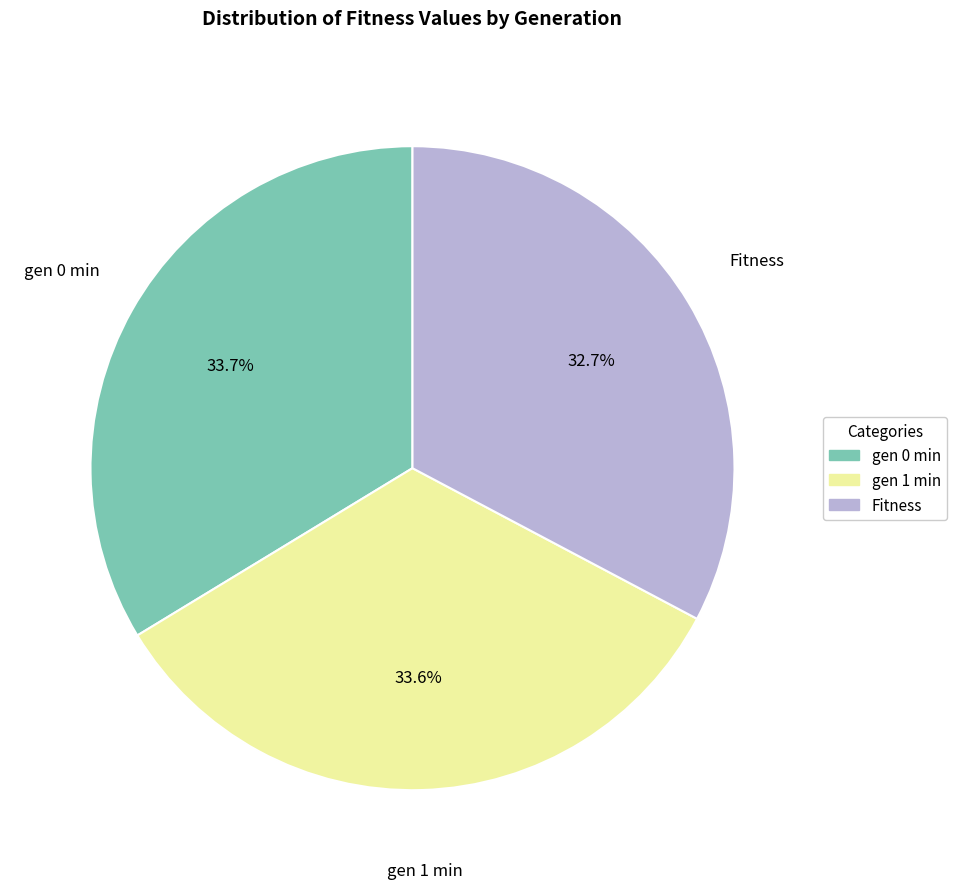

Approximately how many times larger is the value at Fitness compared to gen 0 min?

1.0